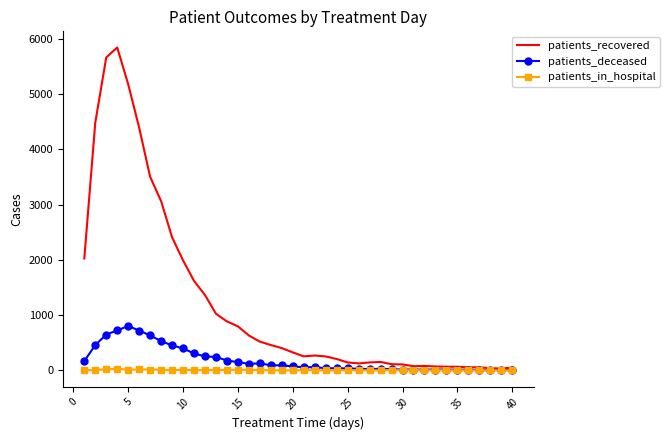

How many distinct data groups are displayed?

3